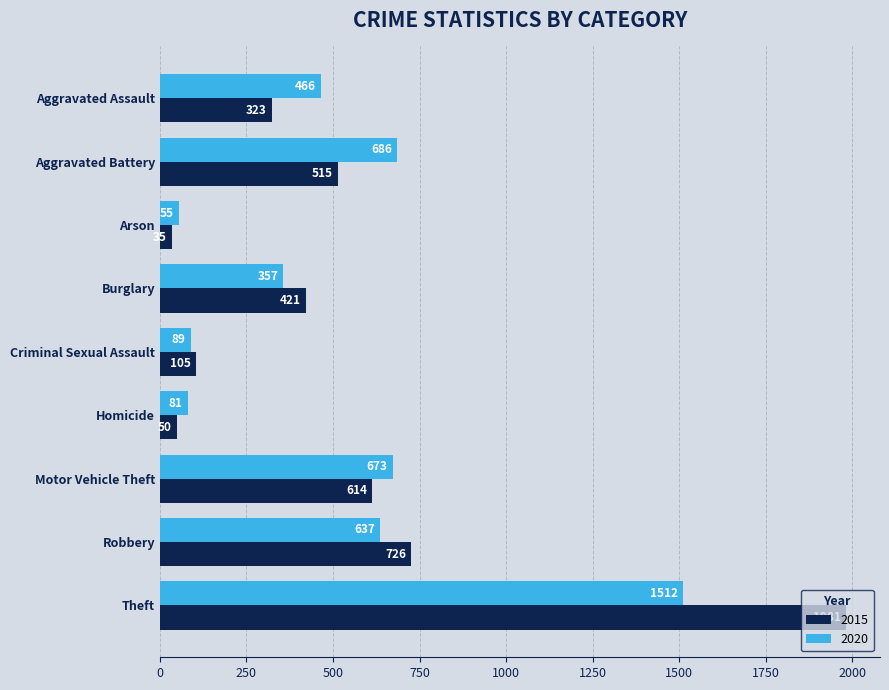

What is the sum of all 2020 values?

4556